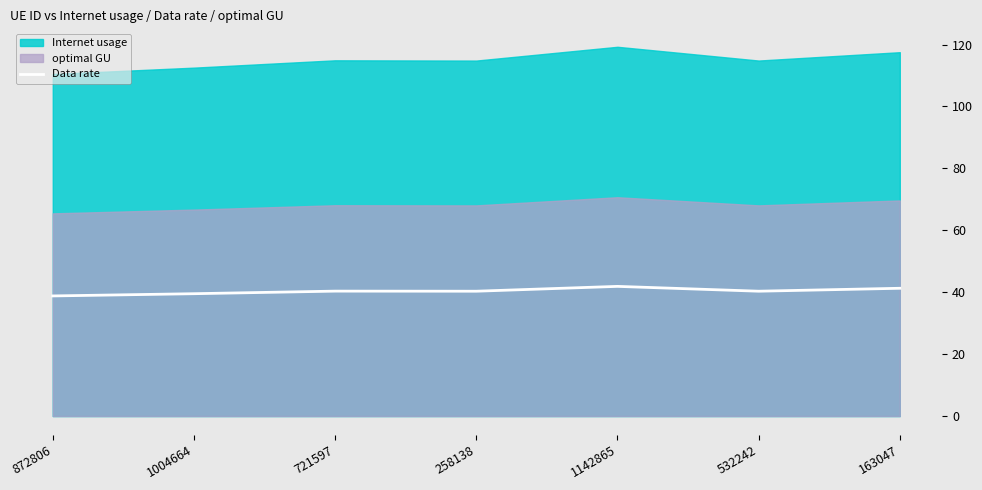

At which label is the value closest to 40?

258138